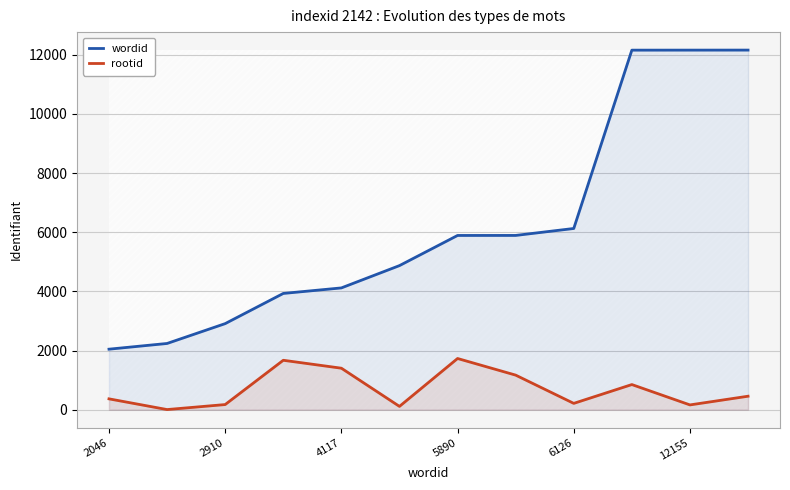

Which series has the largest range (max minus min)?

wordid